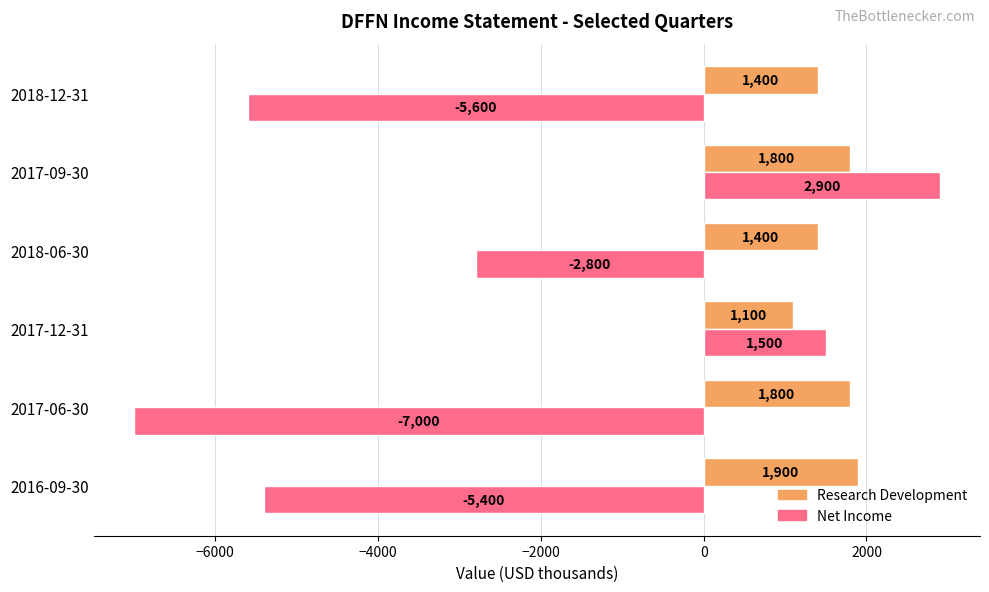

How many Research Development values are between 1400 and 1800?

4